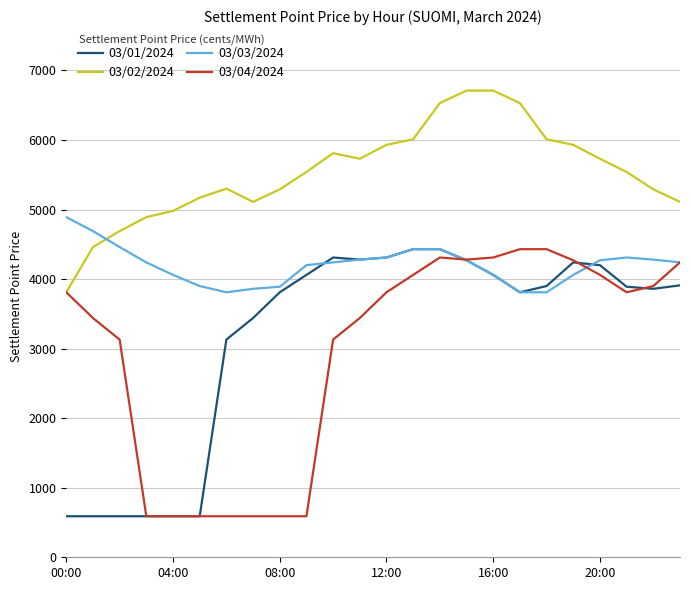

What is the minimum value for 03/03/2024?

3810